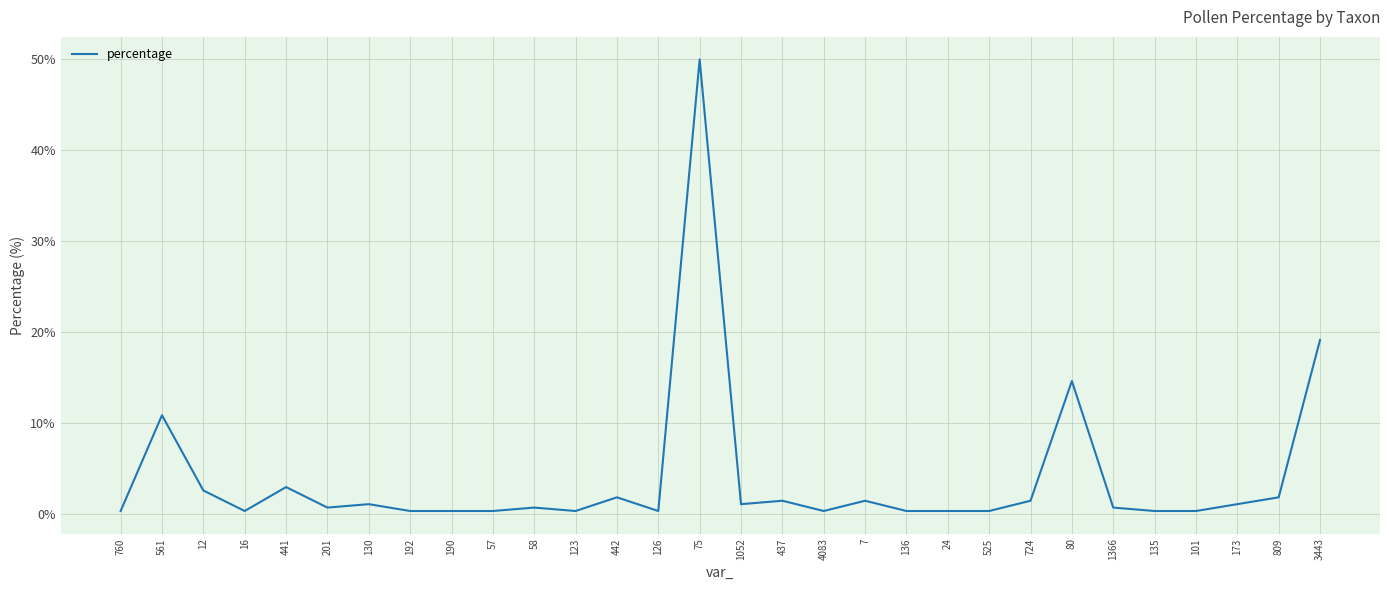

What is the maximum value shown in the chart?

50.0